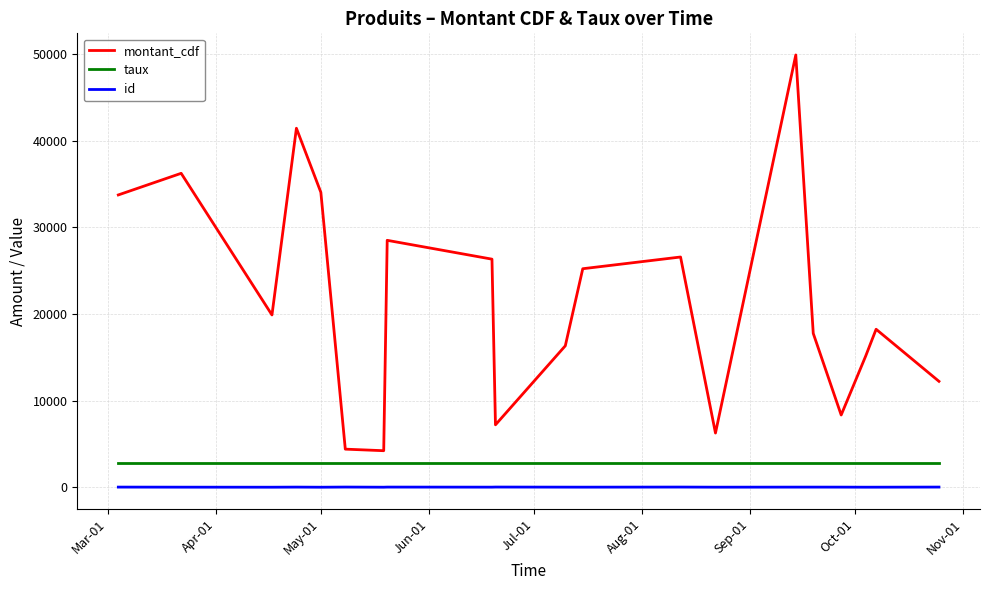

True or false: id and taux intersect in this chart.

False